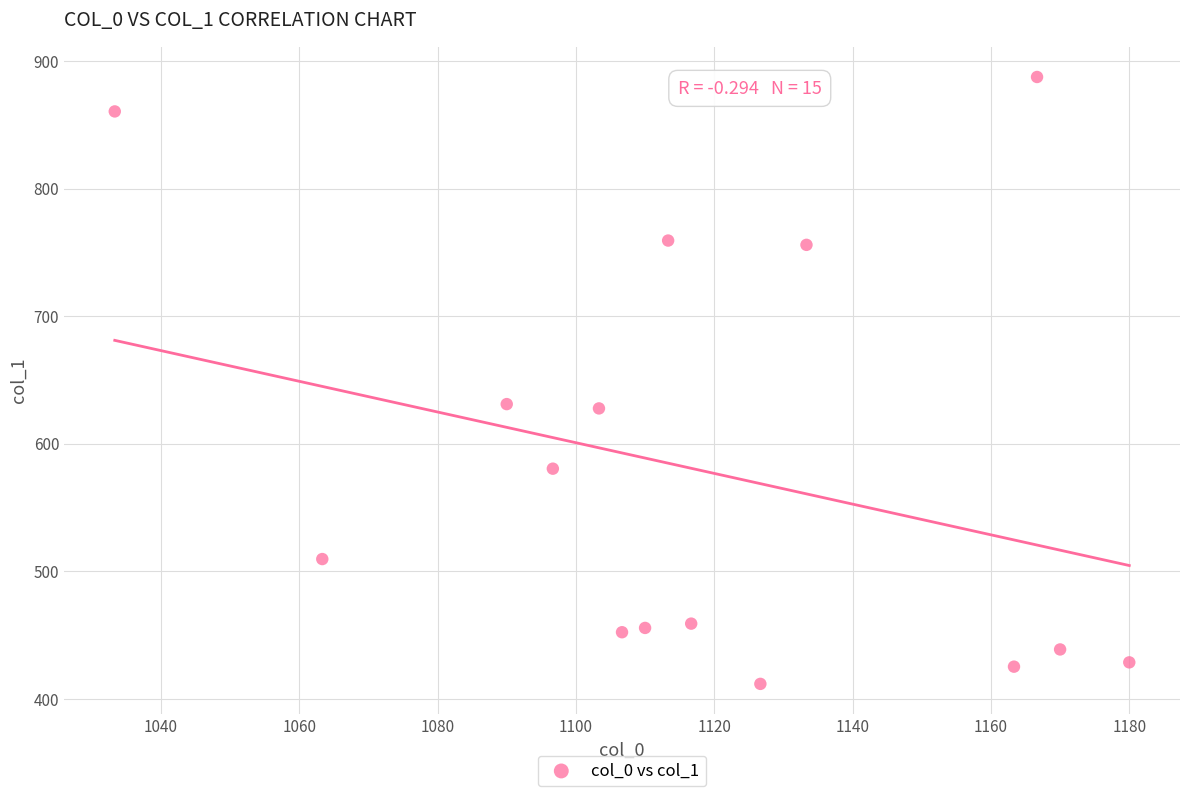

What is the range of Y values (max minus min)?

475.9